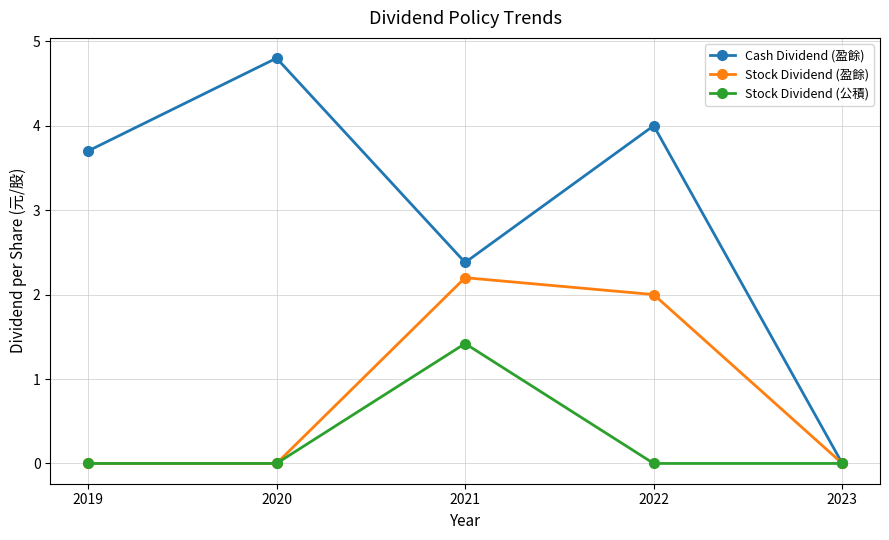

At which category does the chart reach its minimum across all series?

2023